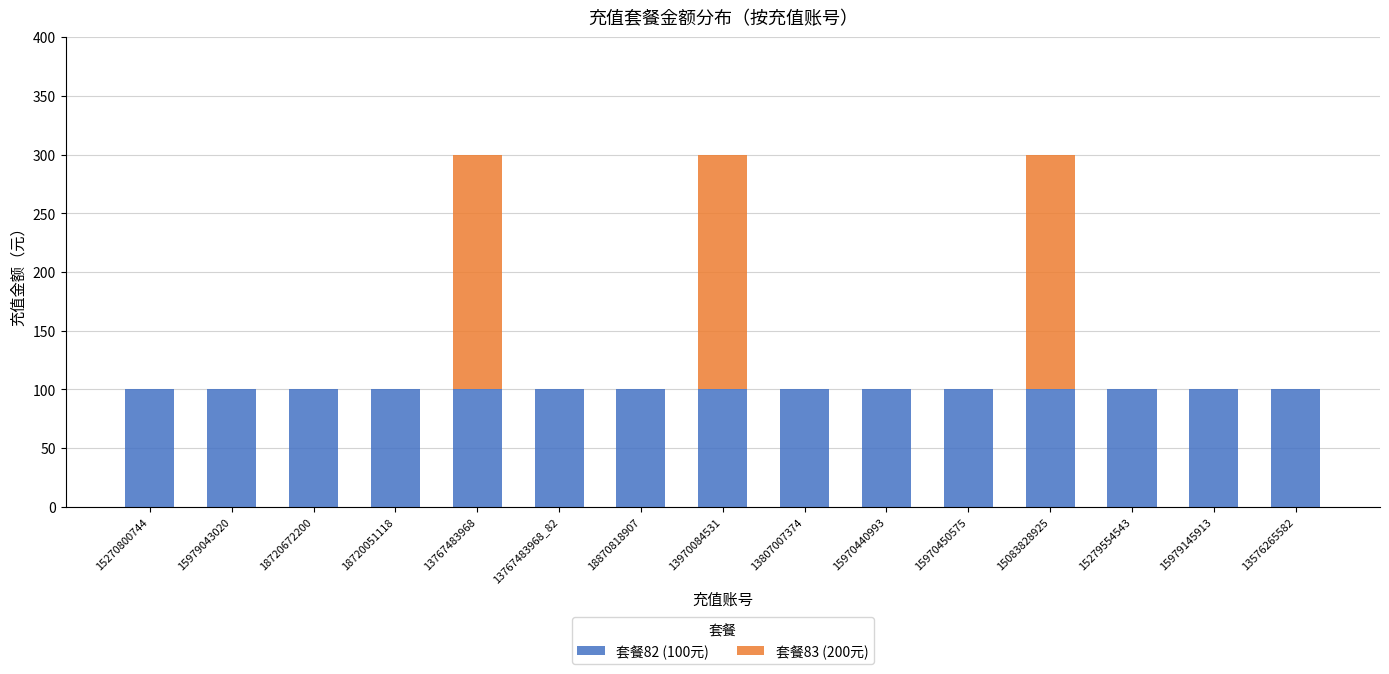

How many categories are shown in the chart?

15